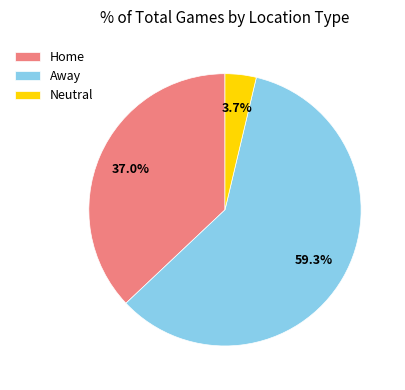

Rank the categories by value from lowest to highest.

Neutral, Home, Away